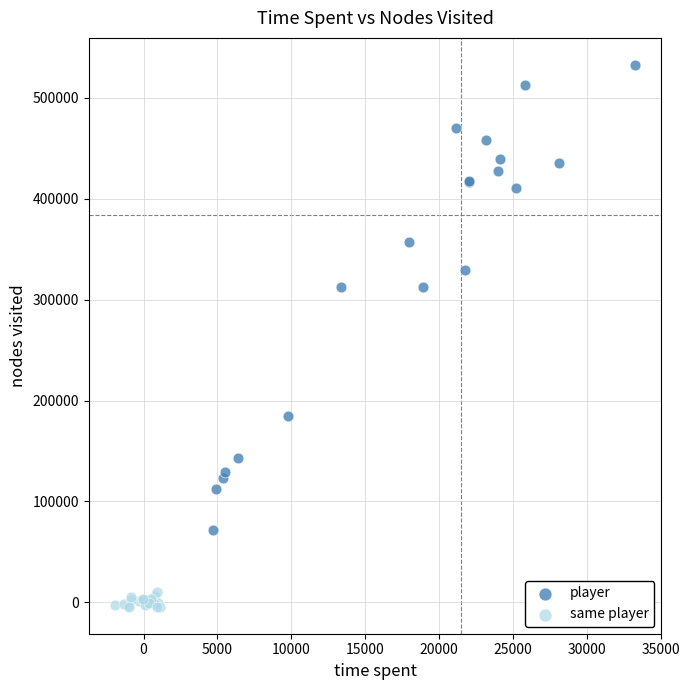

Which series has the widest spread of Y values?

player